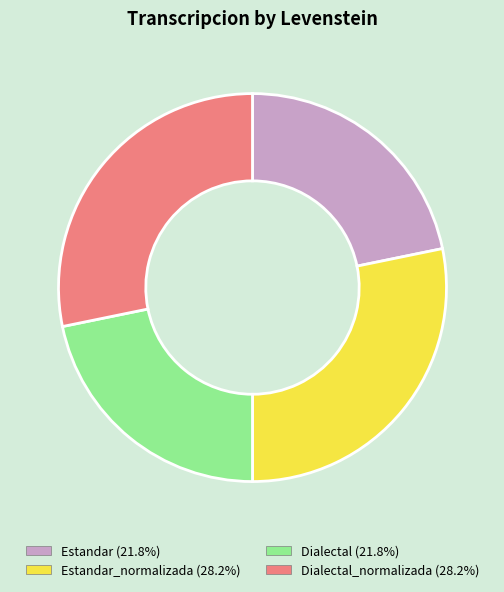

Is there a majority slice in this chart?

No